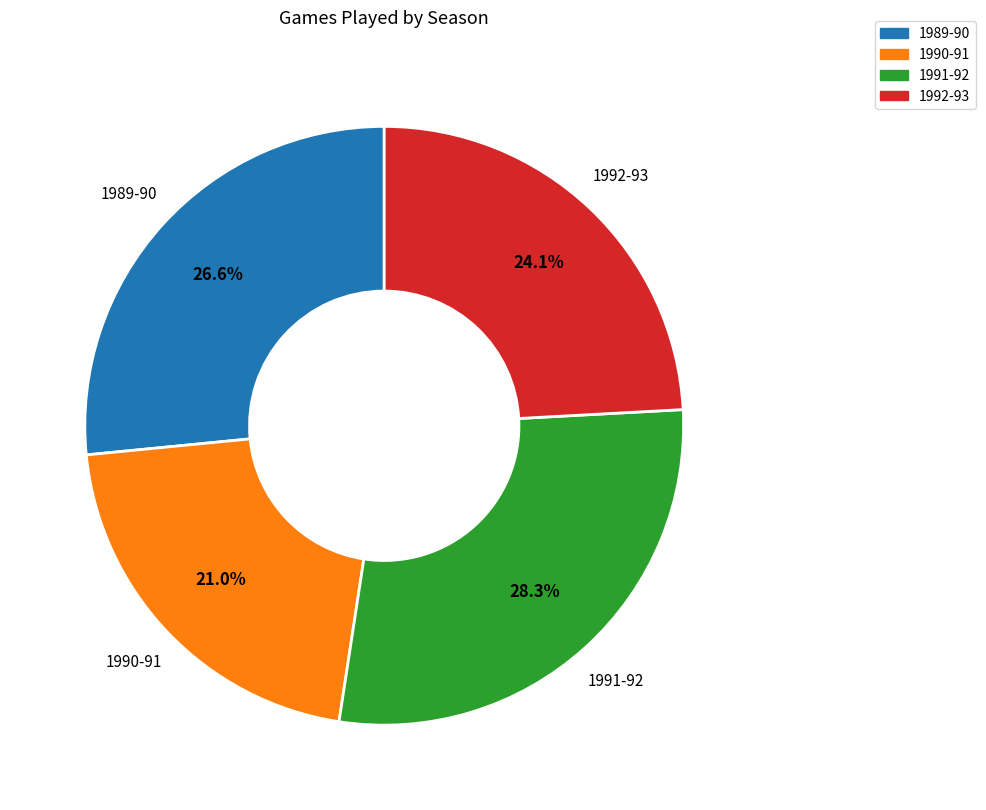

Does any single category account for the majority?

No